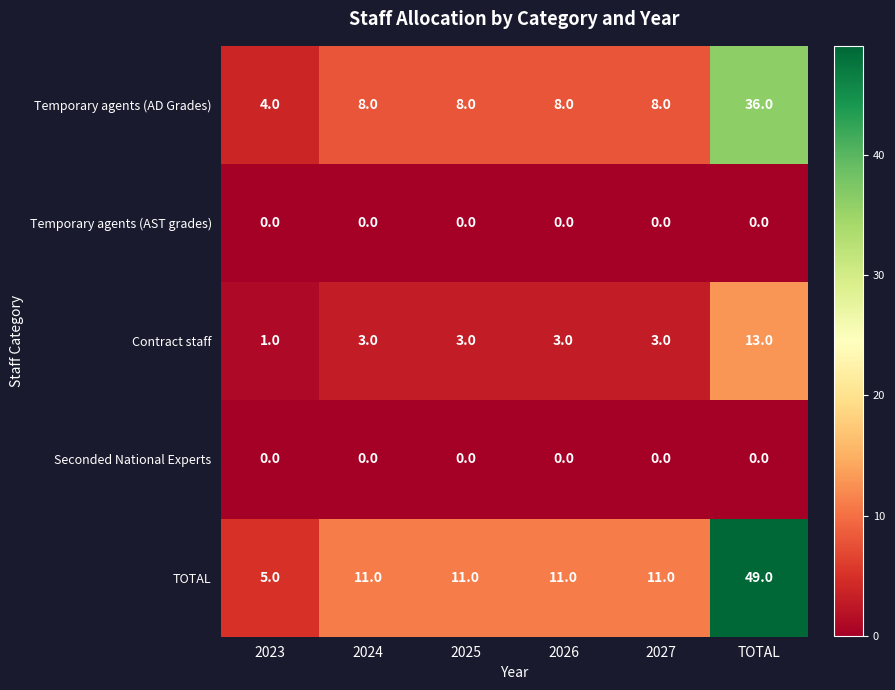

Is it true that Temporary agents (AD Grades) equals 12 at 2024?

False